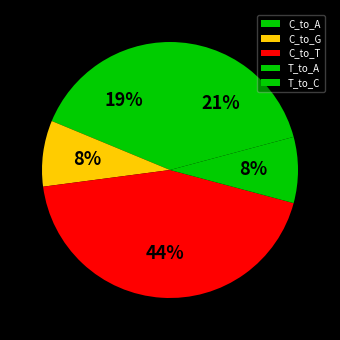

How many segments does this pie chart have?

5